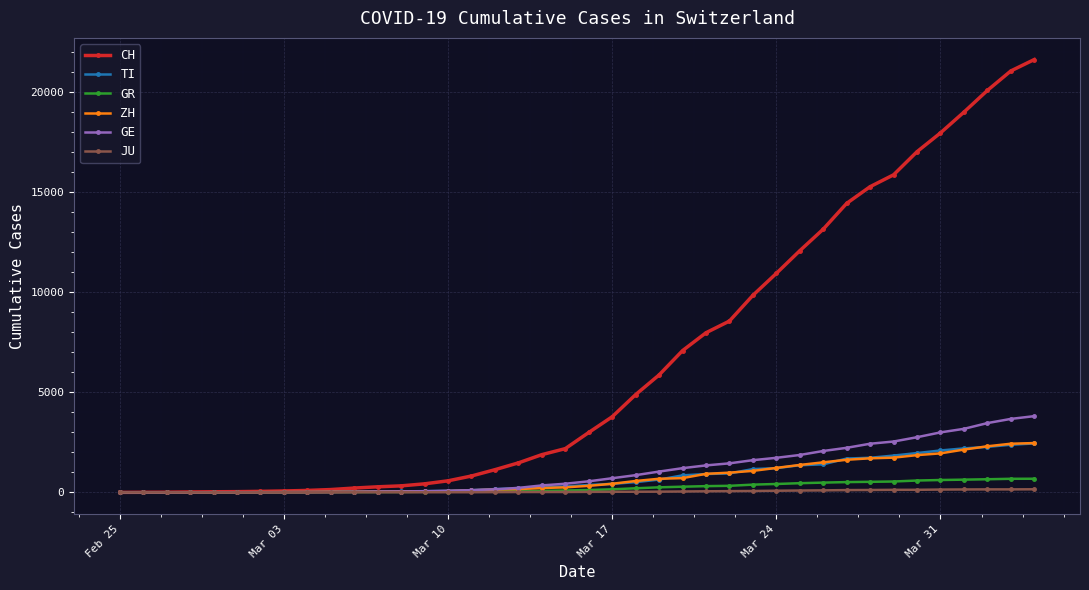

How many lines are shown in the chart?

6